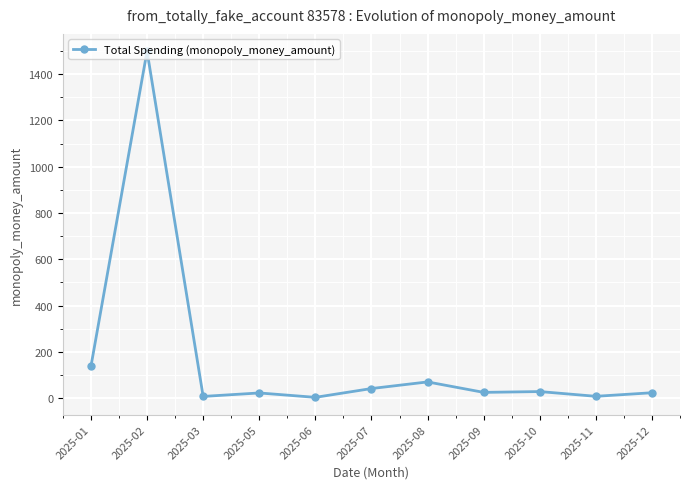

What is the difference between the second highest and second lowest values?

130.3